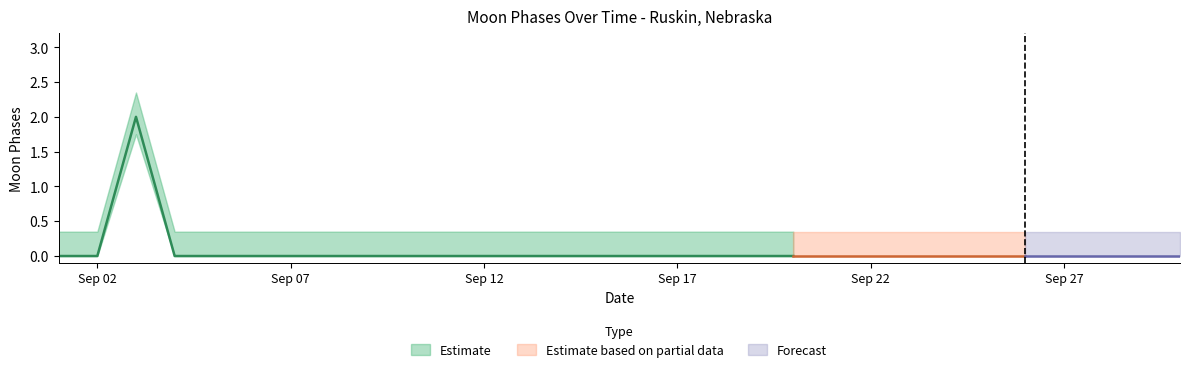

Reading right to left, list all the values displayed in this chart.

0	0	0	0	0	0	0	0	0	0	0	0	0	0	0	0	0	0	0	0	0	0	0	0	0	0	0	2	0	0